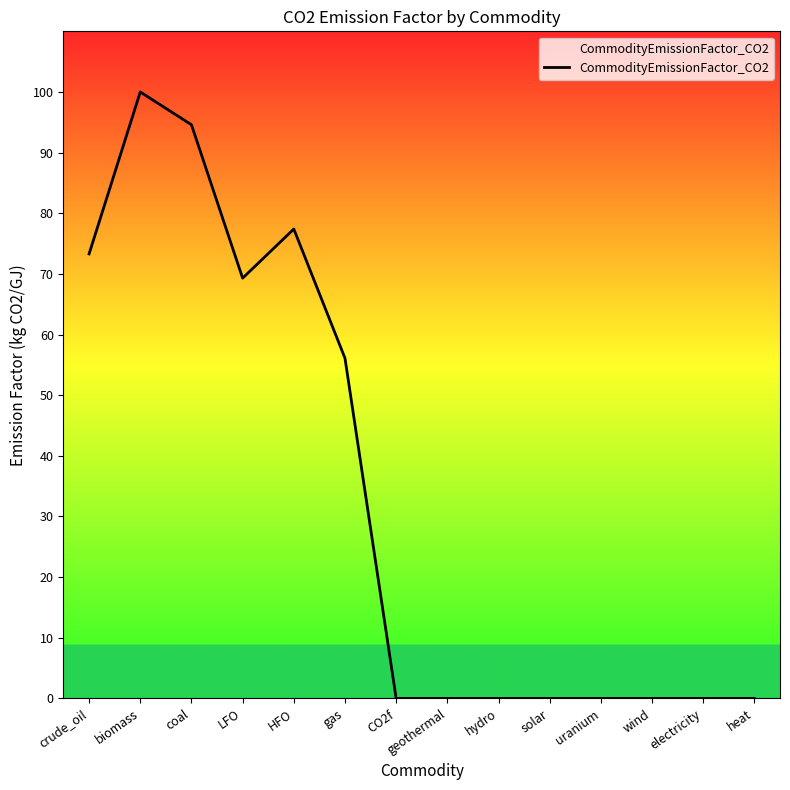

Between electricity and gas, which is larger?

gas